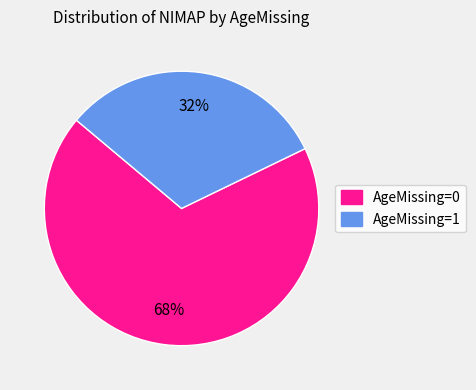

To the nearest percent, what portion does AgeMissing=0 represent?

68%